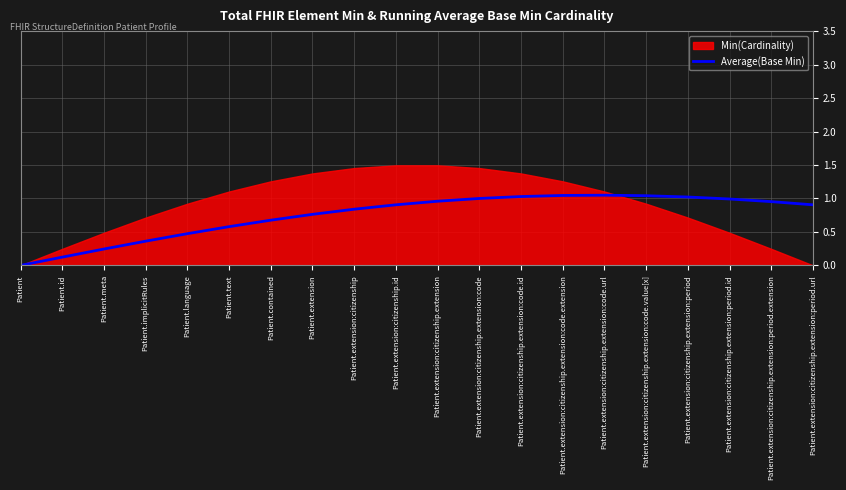

Does the chart display data point markers on the line(s)?

No